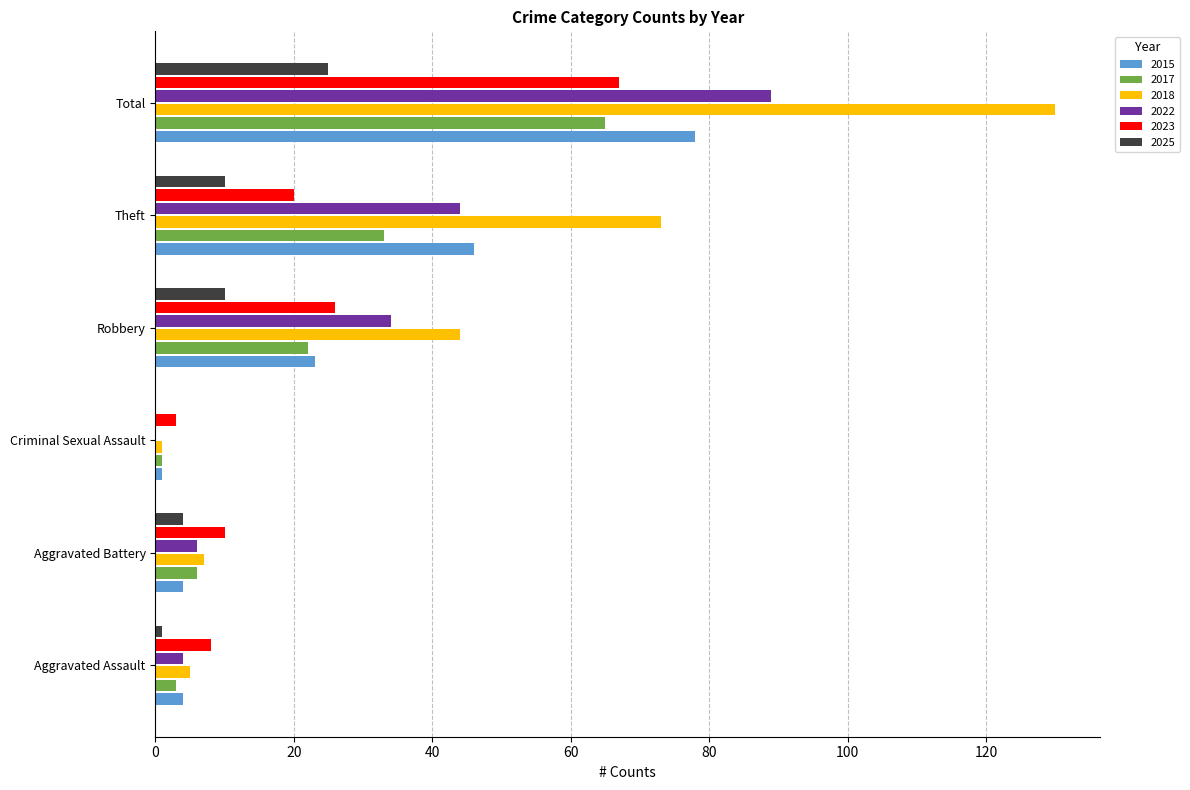

The 2015 series shows 4 at Aggravated Assault. True or false?

True